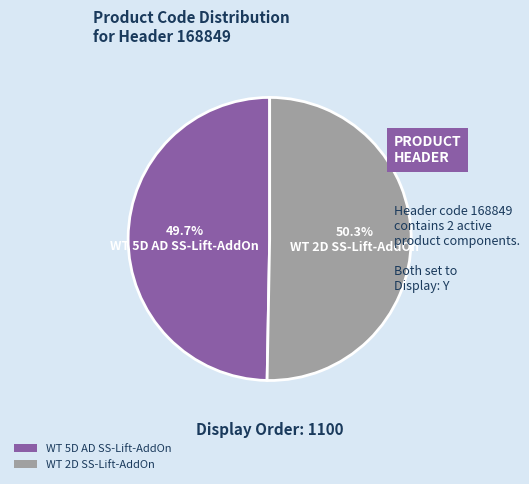

To the nearest percent, what is the difference between the largest and smallest slice percentages?

1%